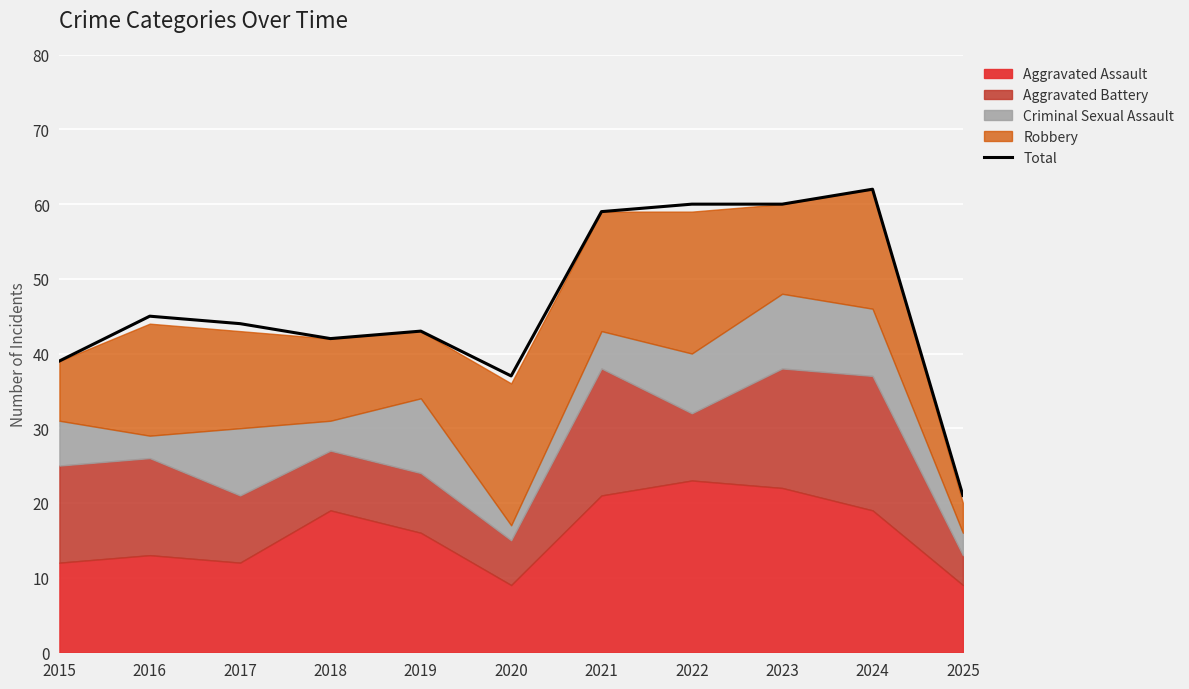

What is the difference between the second highest and second lowest values?

23